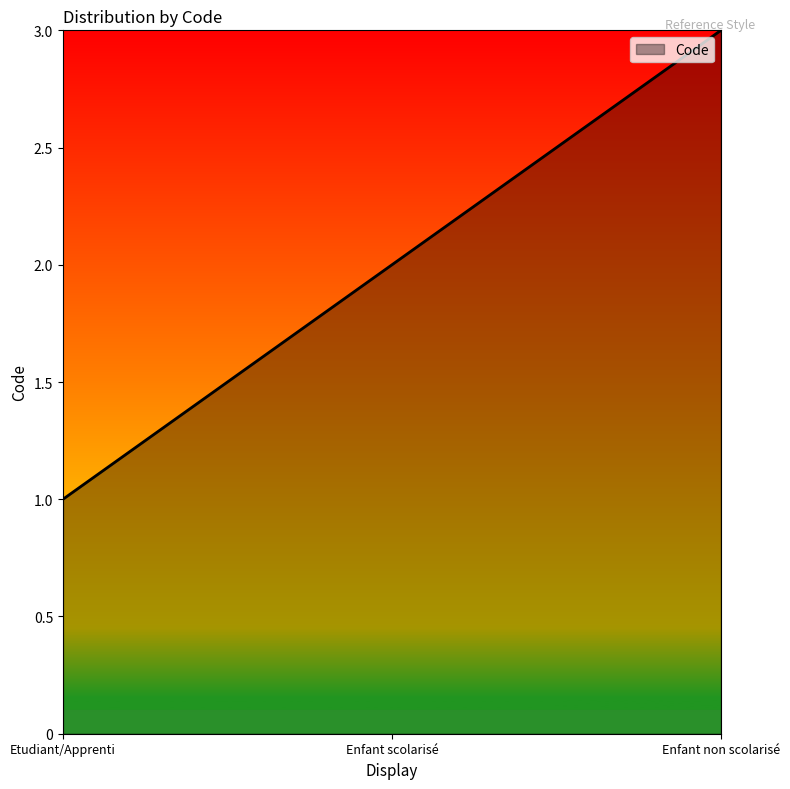

What is the difference between the values at Etudiant/Apprenti and Enfant scolarisé?

1